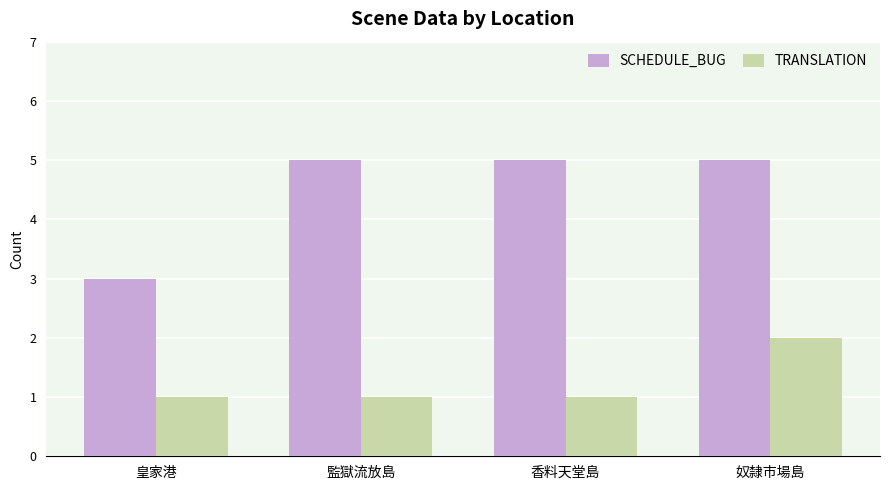

Rank the series by their average value, from lowest to highest.

TRANSLATION, SCHEDULE_BUG